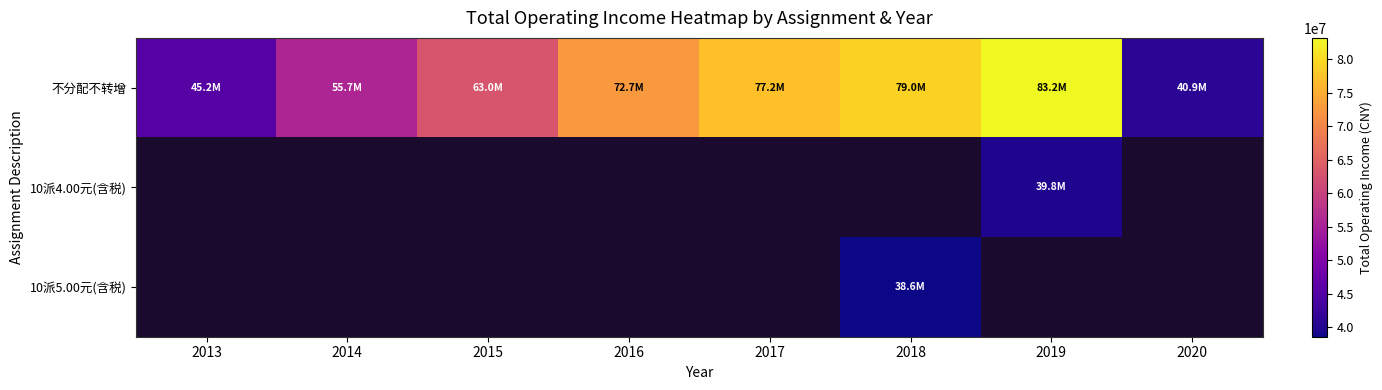

How many values in the 不分配不转增 series are below 72695191?

4